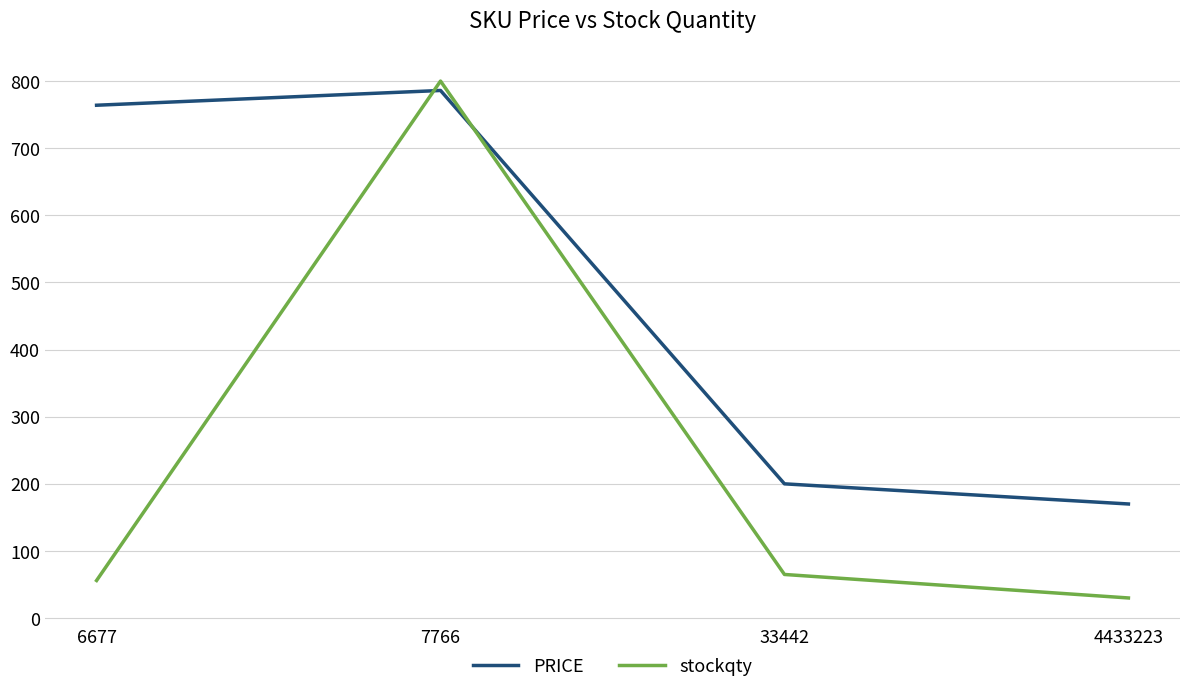

How many lines are shown in the chart?

2